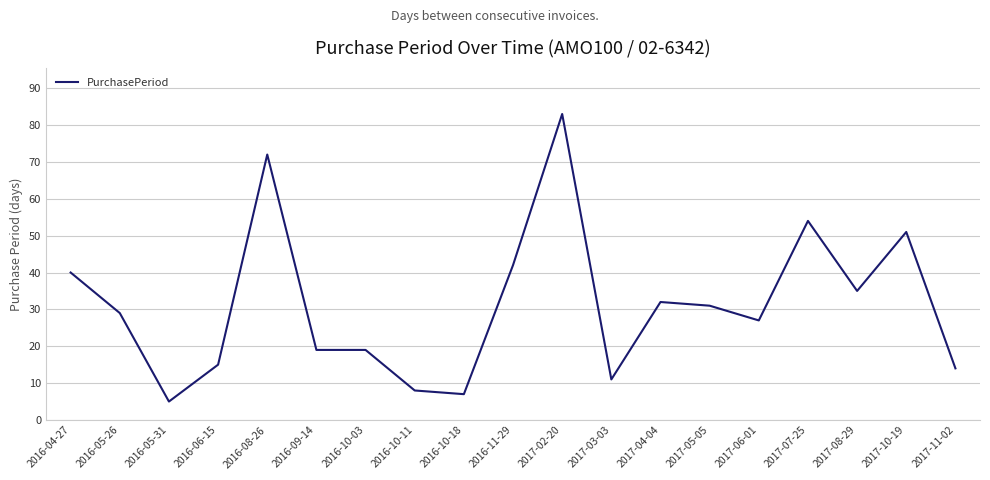

What position from the left is 2016-08-26?

5